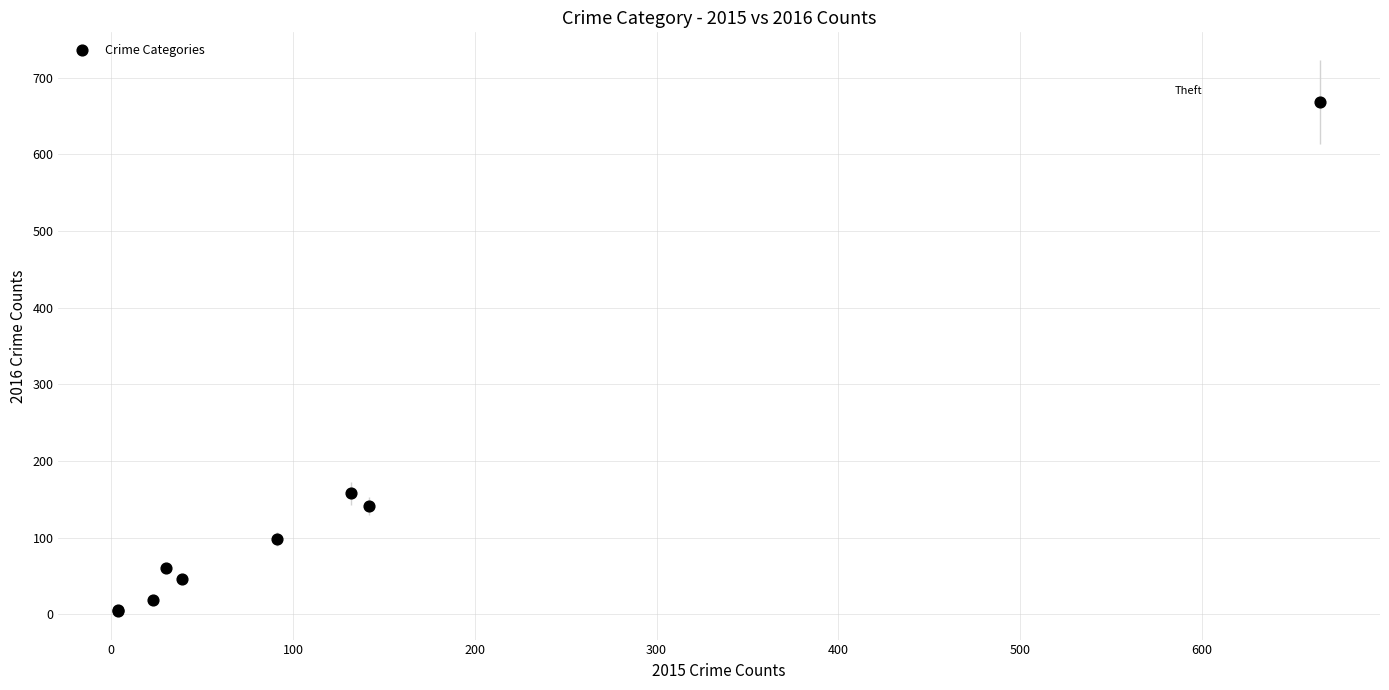

What Y value in the scatter plot is closest to 336?

158